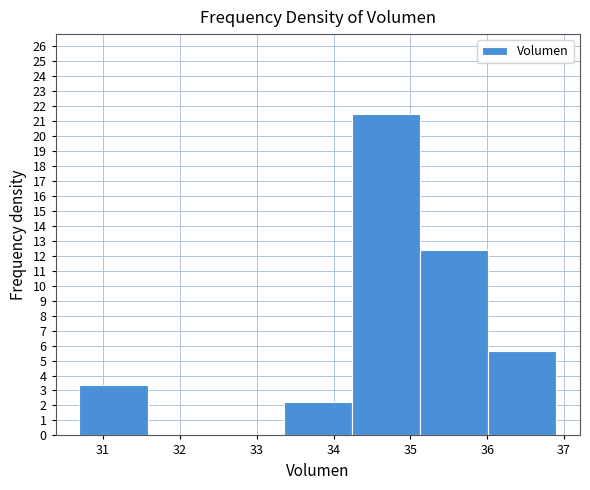

How tall is the bar that spans 33.4 to 34.2 on the x-axis? Neither the bar edges nor the heights are printed on the chart, so give them approximately, as read against the axes.

2.3